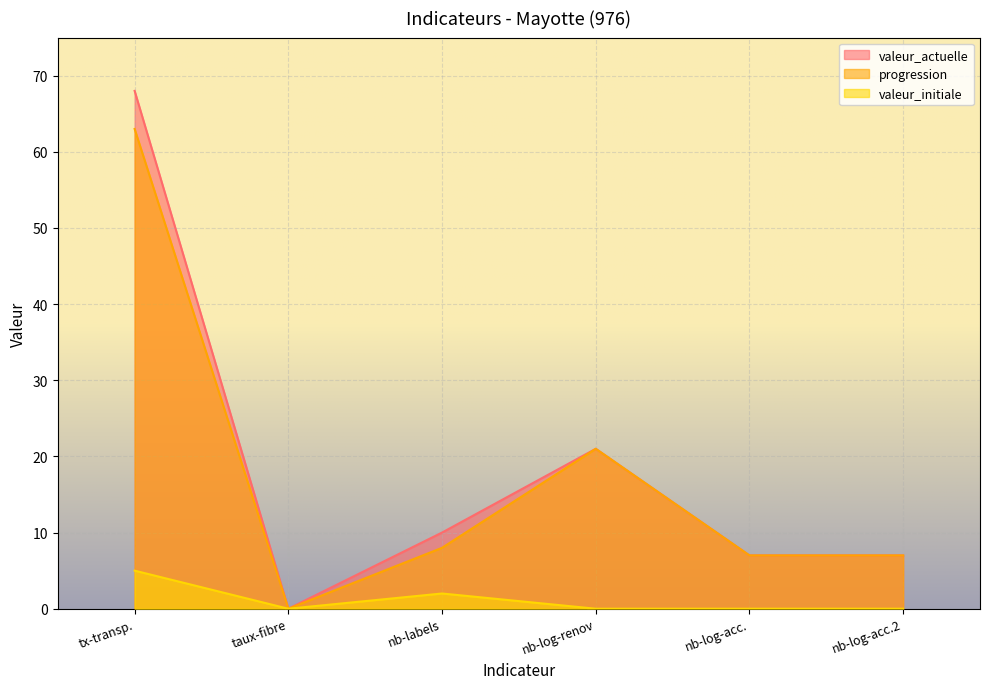

In valeur_initiale, how many points are higher than both neighbors (excluding endpoints)?

1